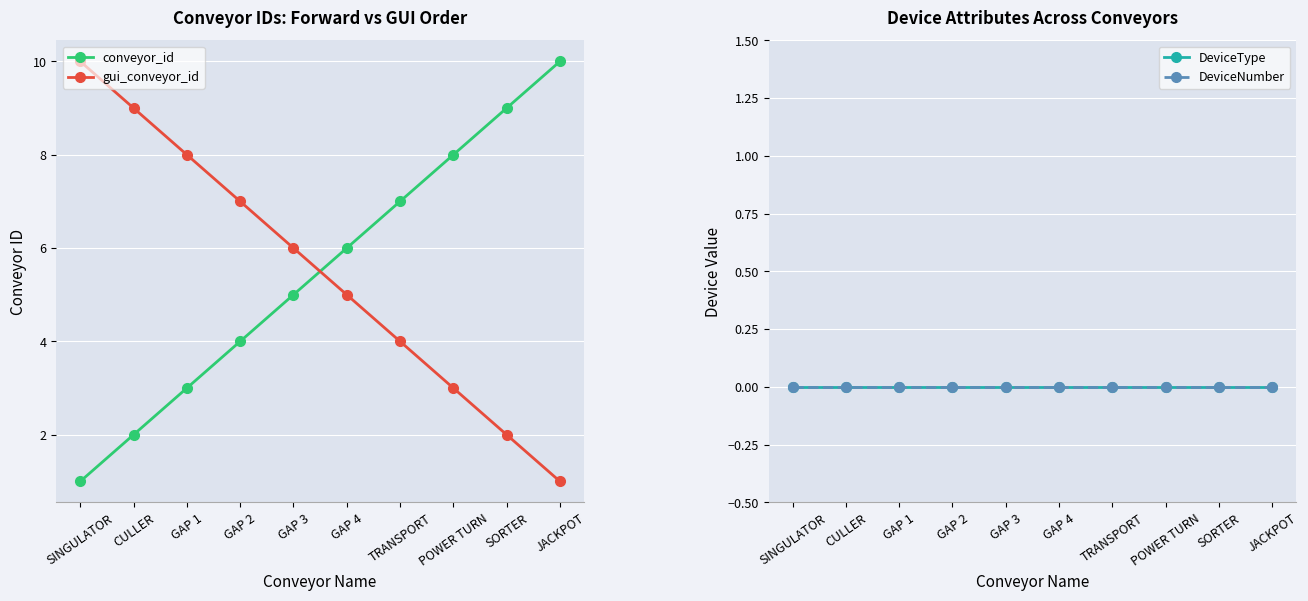

At JACKPOT, list the series in order from largest to smallest.

conveyor_id, gui_conveyor_id, DeviceType, DeviceNumber